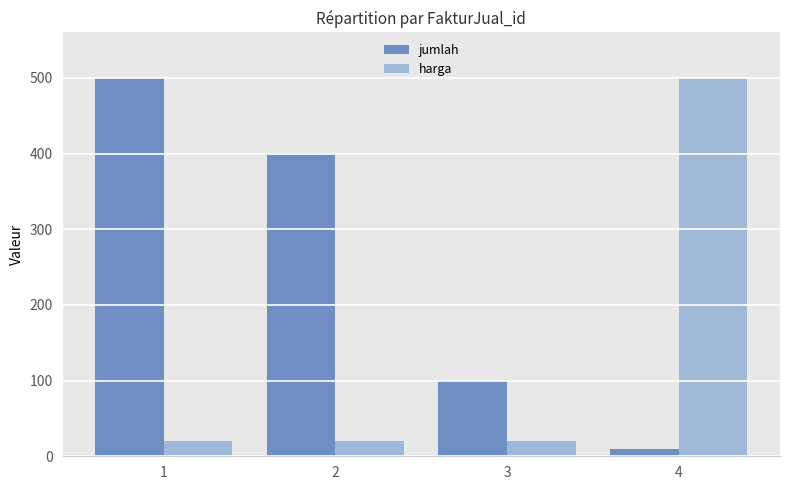

What is the highest value of the jumlah series?

500